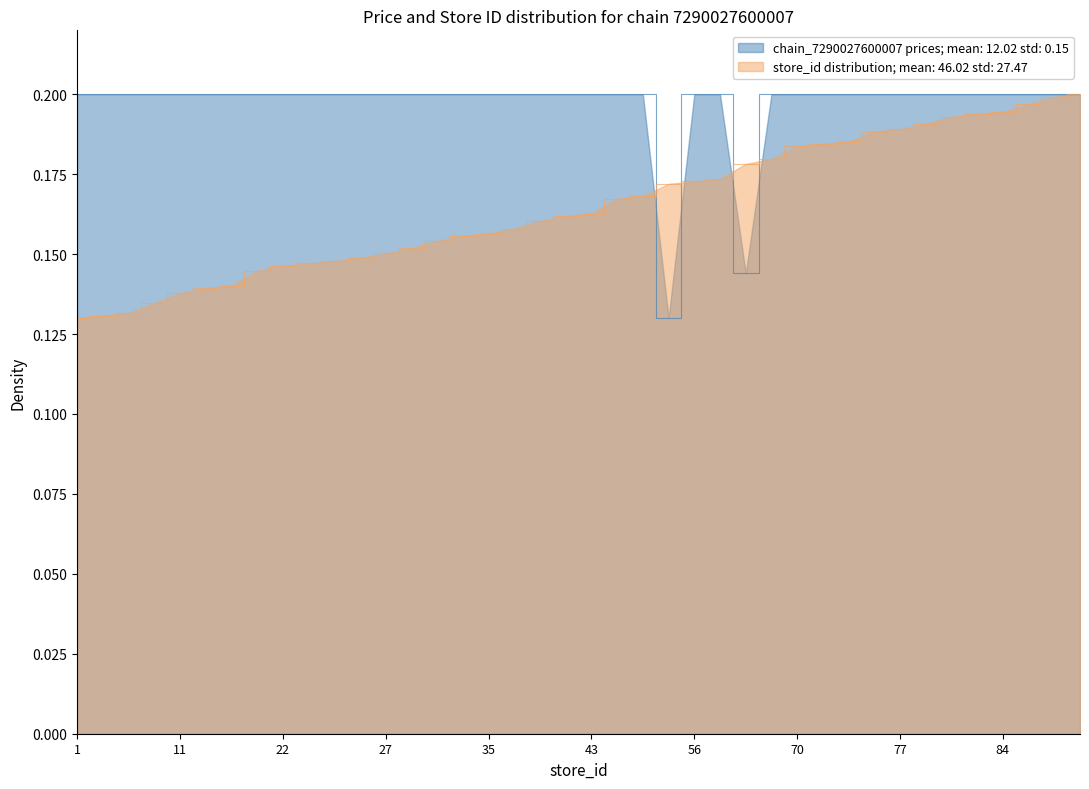

Reading left to right, list all the values displayed in this chart.

chain_7290027600007: 1=0.2	2=0.2	3=0.2	7=0.2	11=0.2	13=0.2	14=0.2	20=0.2	22=0.2	23=0.2	24=0.2	25=0.2	27=0.2	29=0.2	32=0.2	34=0.2	35=0.2	37=0.2	40=0.2	42=0.2	43=0.2	49=0.2	50=0.2	55=0.1	56=0.2	57=0.2	63=0.1	65=0.2	70=0.2	71=0.2	72=0.2	76=0.2	77=0.2	79=0.2	82=0.2	83=0.2	84=0.2	87=0.2	90=0.2	91=0.2
store_id: 1=0.1	2=0.1	3=0.1	7=0.1	11=0.1	13=0.1	14=0.1	20=0.1	22=0.1	23=0.1	24=0.1	25=0.1	27=0.2	29=0.2	32=0.2	34=0.2	35=0.2	37=0.2	40=0.2	42=0.2	43=0.2	49=0.2	50=0.2	55=0.2	56=0.2	57=0.2	63=0.2	65=0.2	70=0.2	71=0.2	72=0.2	76=0.2	77=0.2	79=0.2	82=0.2	83=0.2	84=0.2	87=0.2	90=0.2	91=0.2